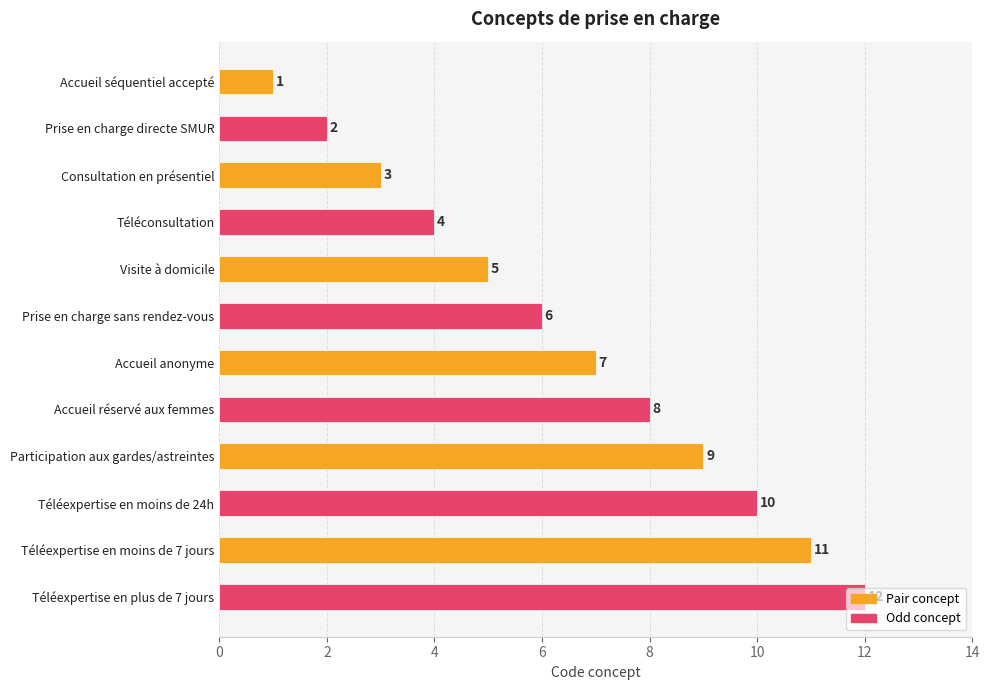

Approximately how many times larger is the value at Accueil réservé aux femmes compared to Téléexpertise en moins de 7 jours?

0.7